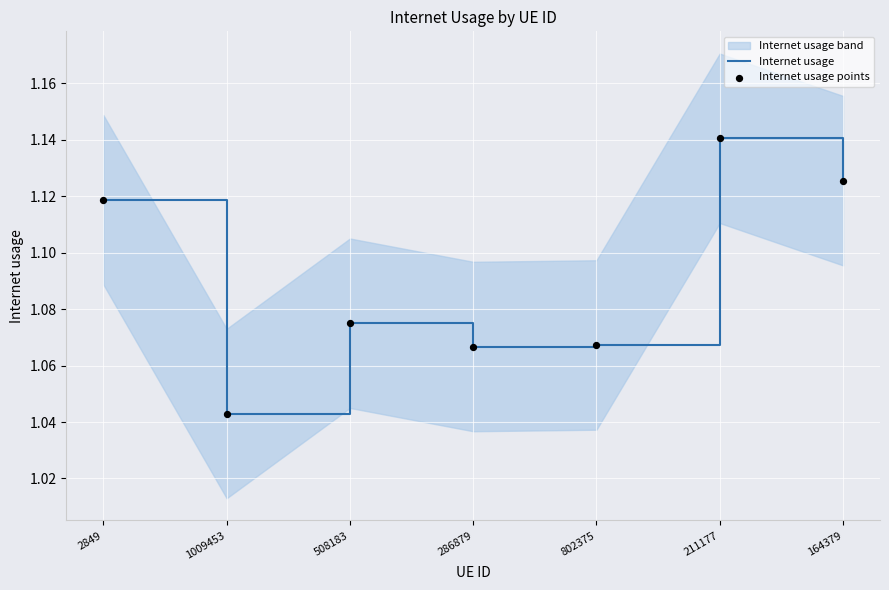

What is the total value across all series at 802375?

2.1